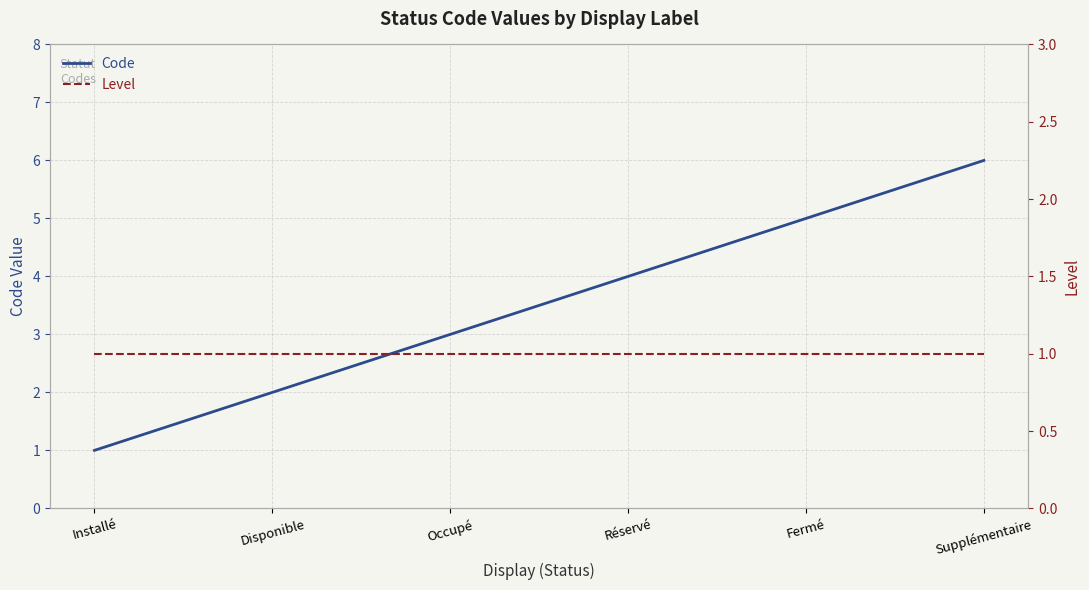

What are all the series names shown in the legend?

Code, Level